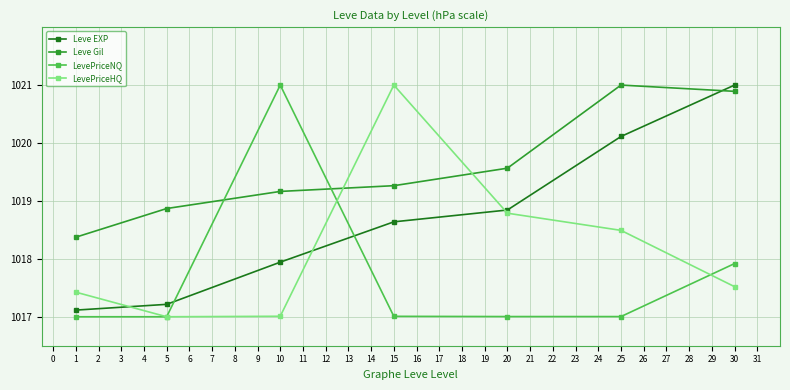

Rank the series by their average value, from lowest to highest.

LevePriceNQ, LevePriceHQ, Leve EXP, Leve Gil